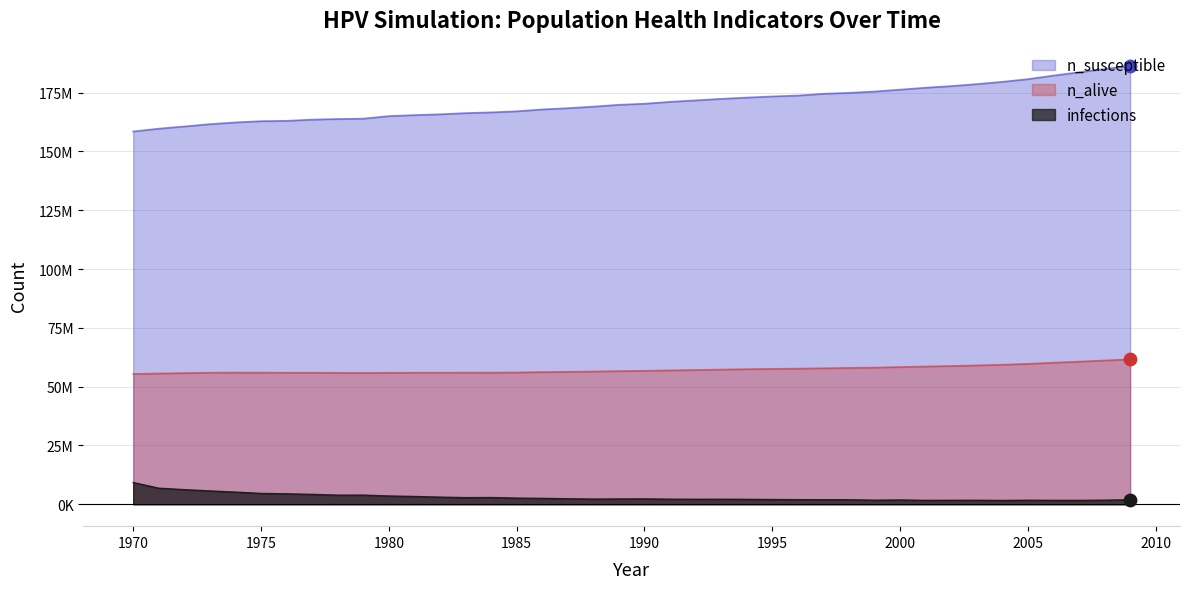

Which series has the largest total across all categories?

n_susceptible